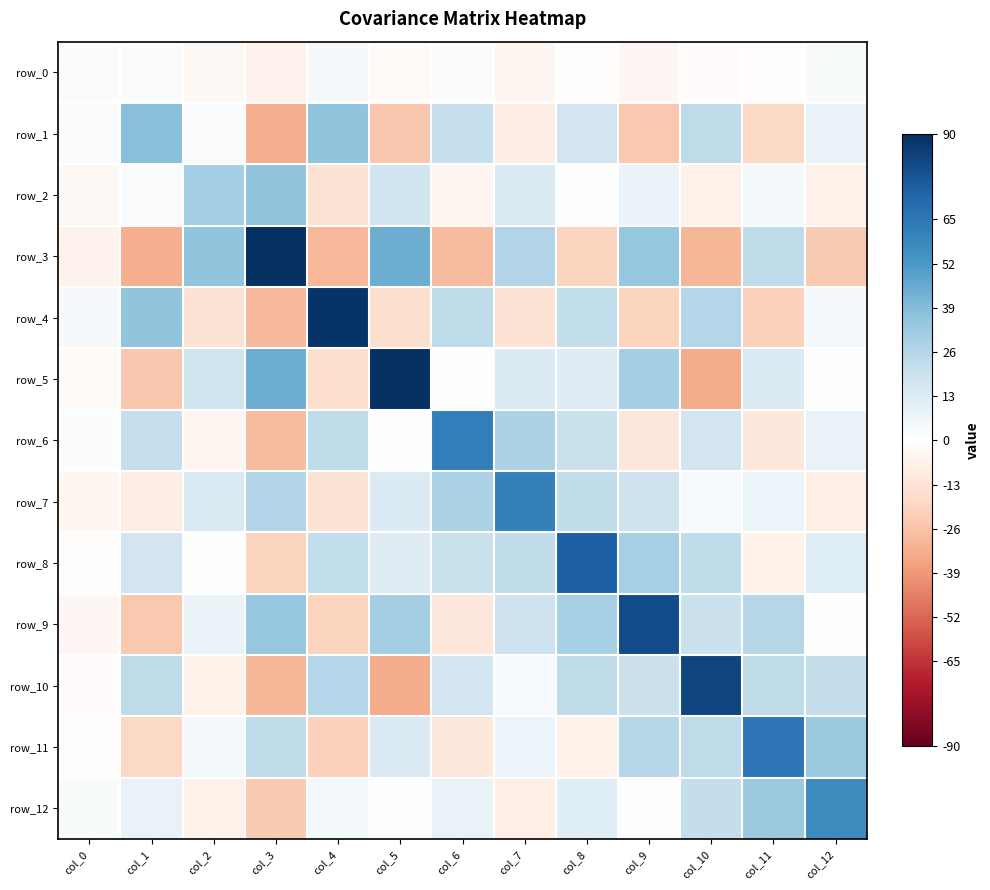

Which category has the lowest value in the row_7 series?

col_4